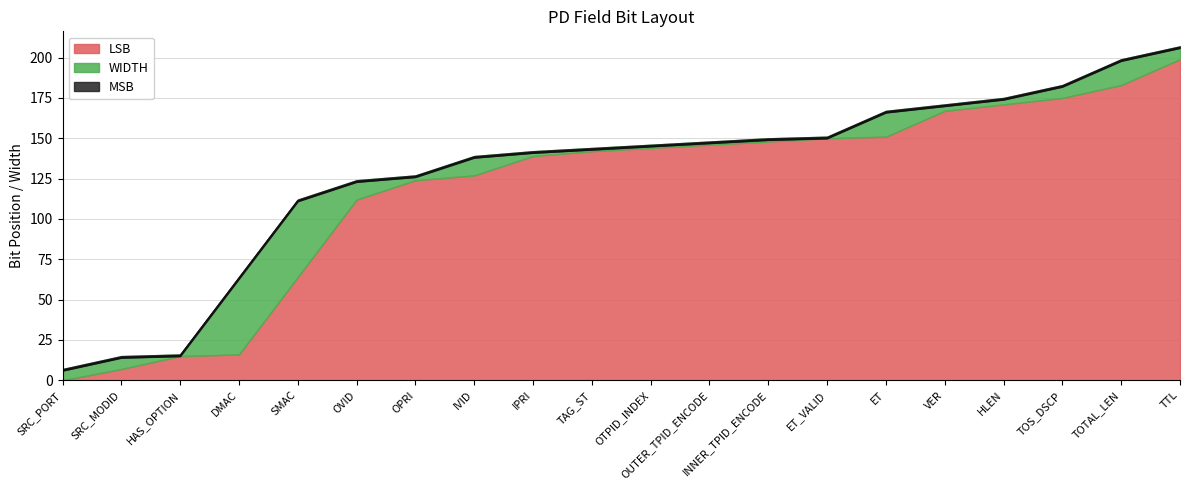

Does the chart have visible grid lines?

Yes